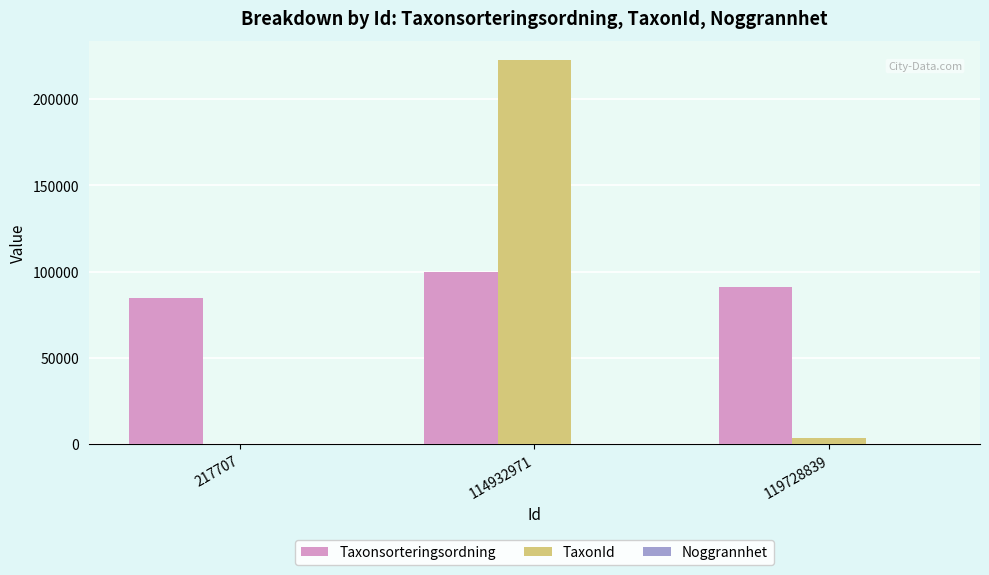

Which series changed the most between 114932971 and 119728839?

TaxonId